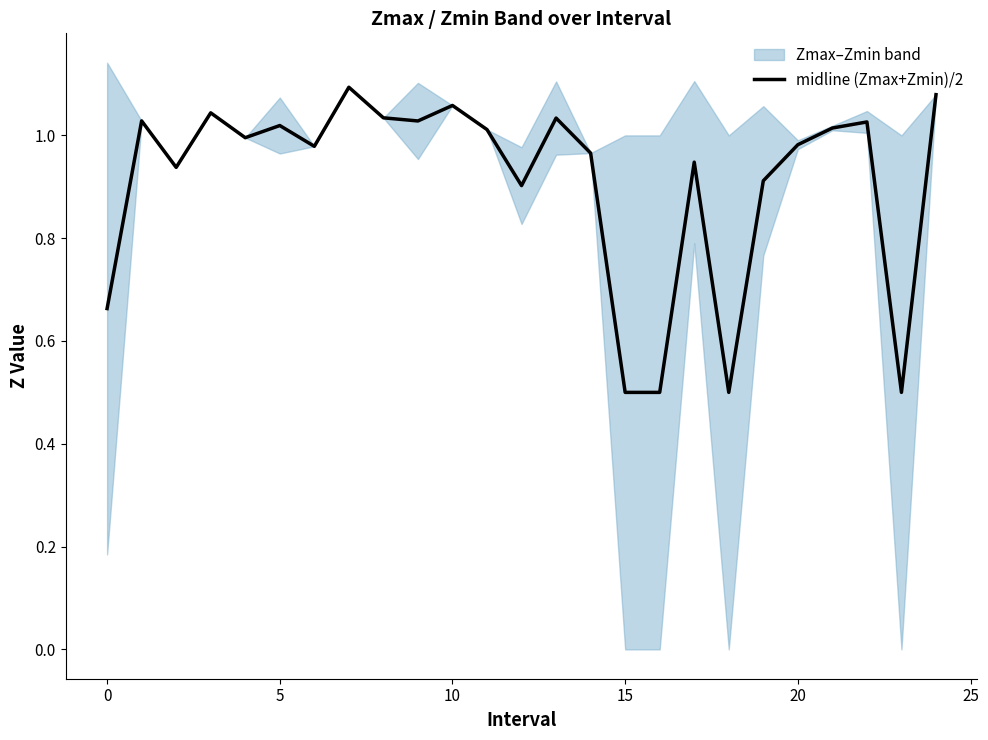

Which has a higher value, 20 or 23?

20